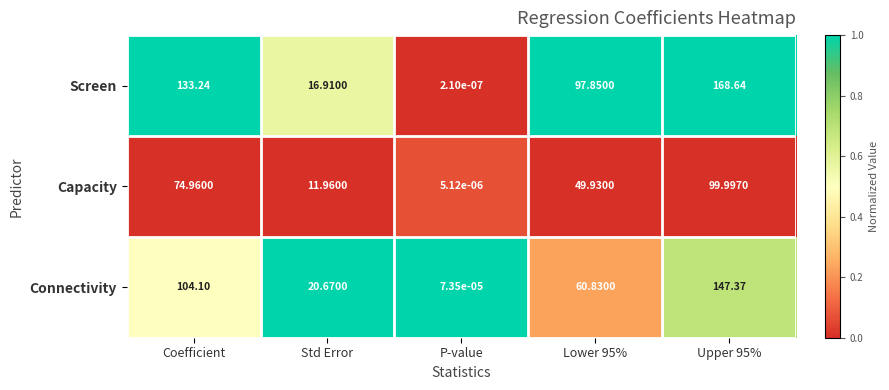

At Lower 95%, list the series in order from largest to smallest.

Screen, Connectivity, Capacity